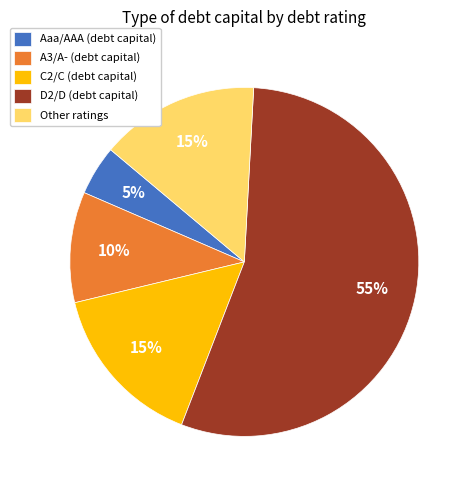

Is it true that A3/A- (debt capital) is 10% of the pie?

True